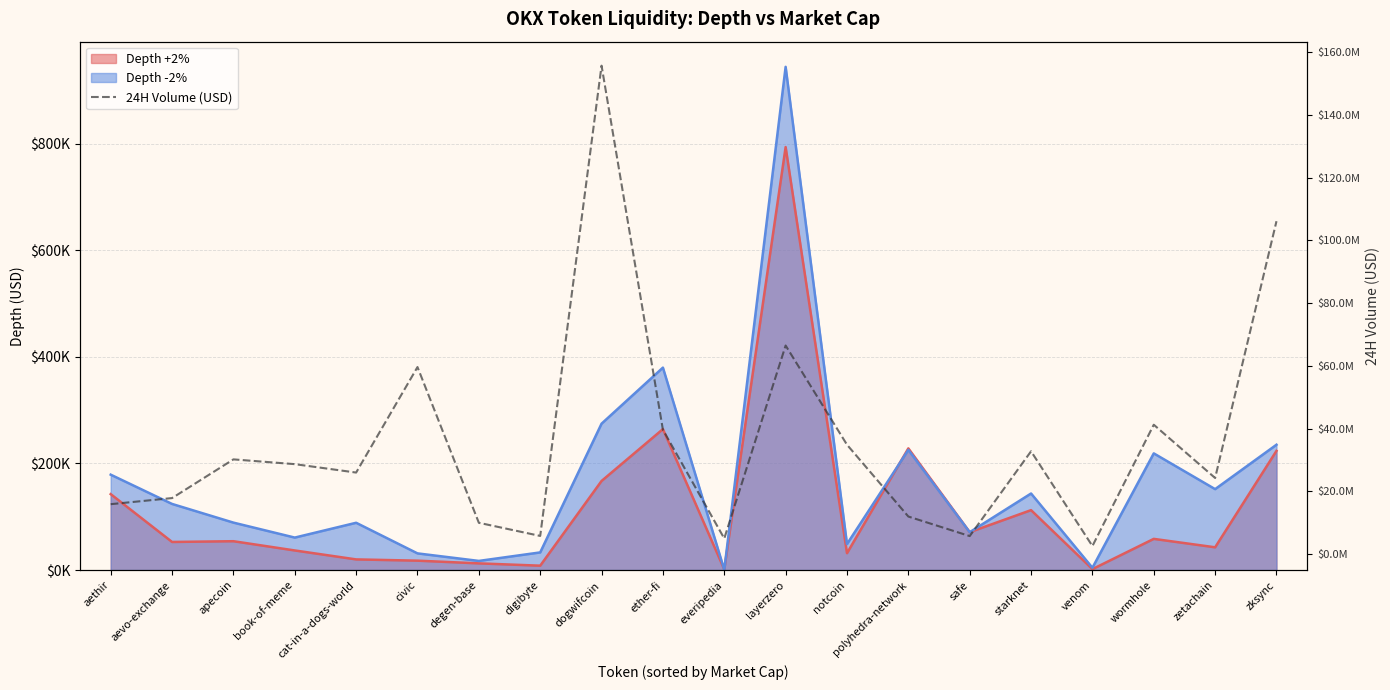

Which category has the highest value across all series?

dogwifcoin